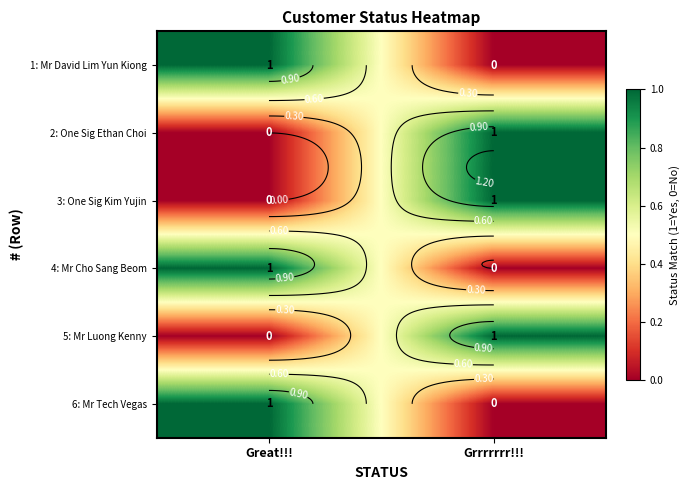

Rank the categories by 1: Mr David Lim Yun Kiong value from lowest to highest.

Grrrrrrr!!!, Great!!!